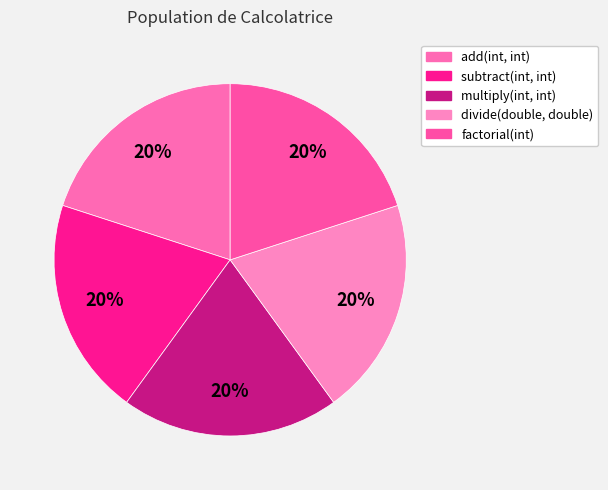

Approximately how many times larger is the value at factorial(int) compared to multiply(int, int)?

1.0